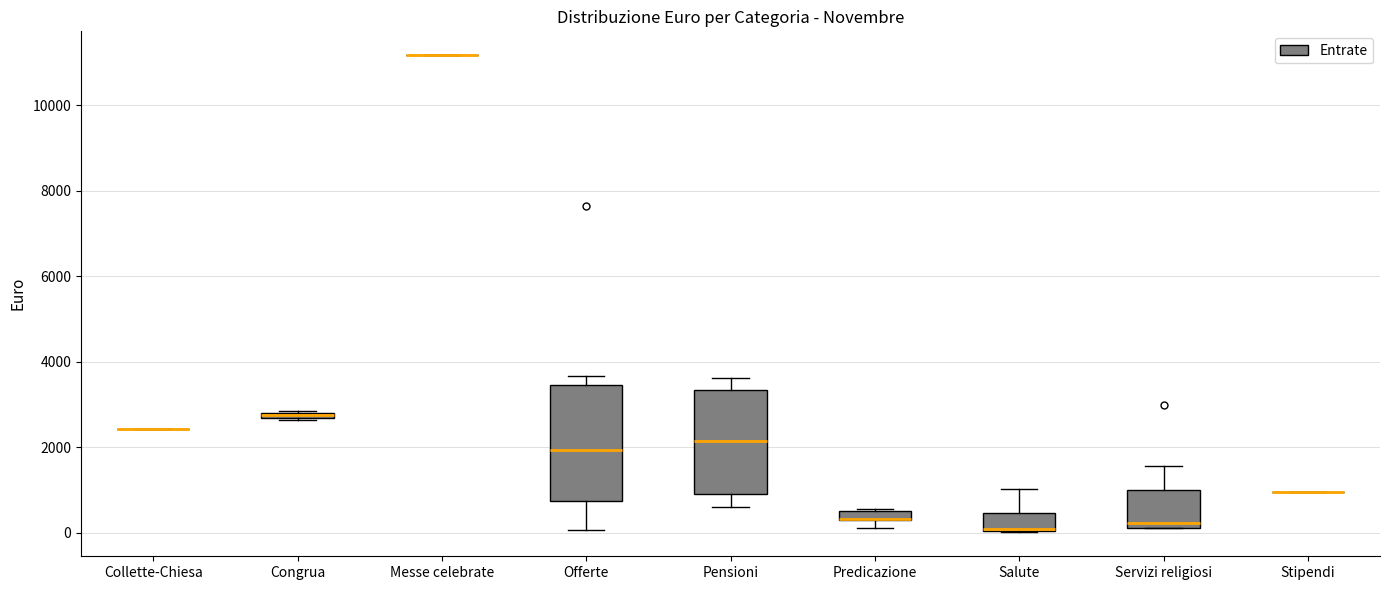

Comparing the boxes themselves (not the whiskers), which one is the tallest?

Offerte